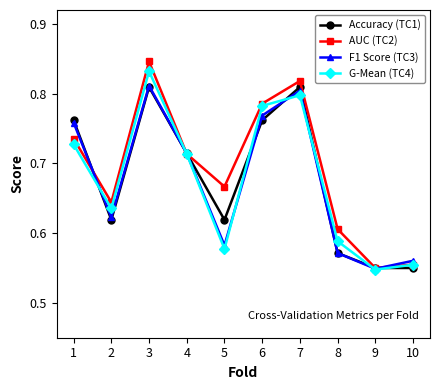

How many lines are shown in the chart?

4